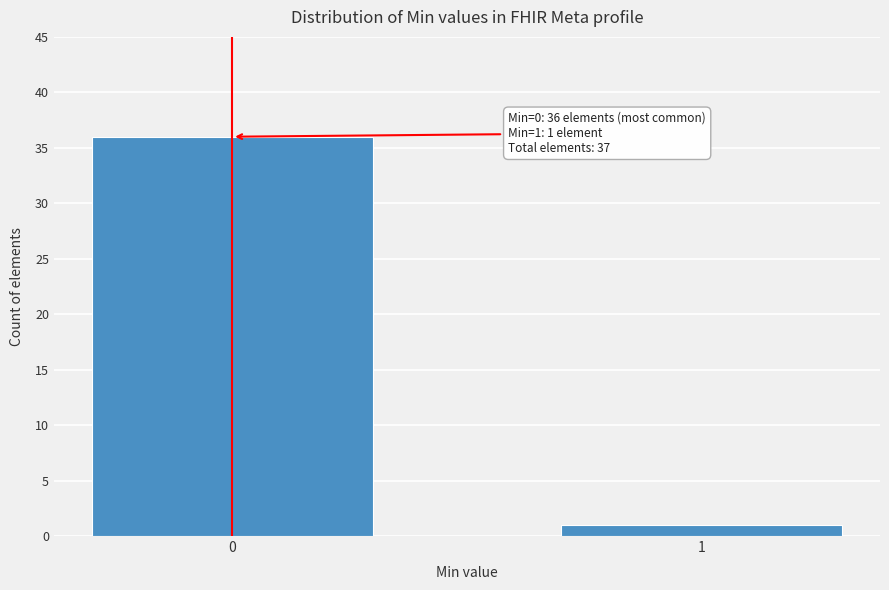

Reading left to right, extract all data points from this chart.

36	1